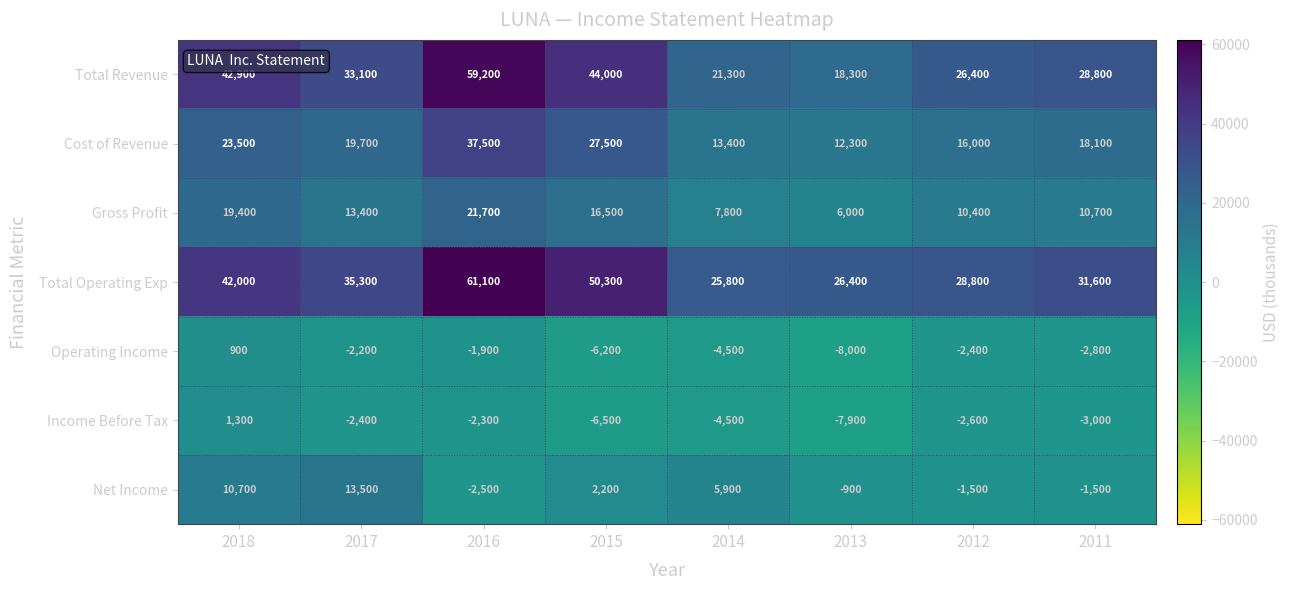

At which label does Total Revenue reach its minimum?

2013